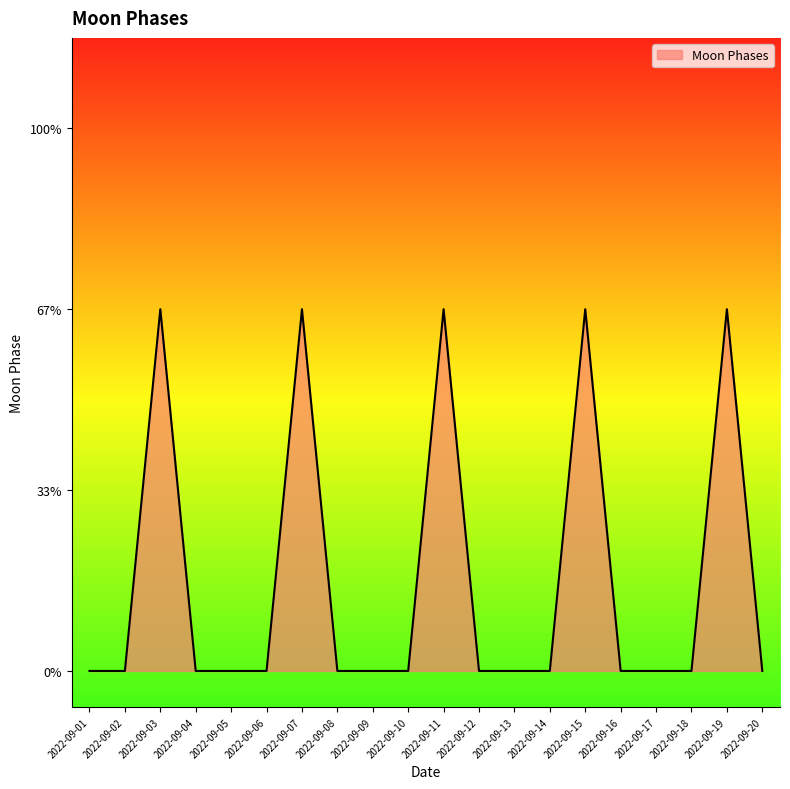

At which category does the chart reach its peak across all series?

2022-09-03